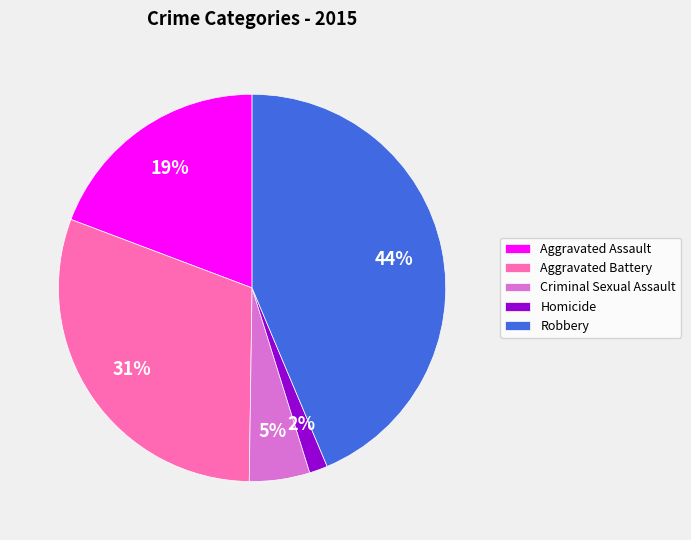

Rank the categories by value from lowest to highest.

Homicide, Criminal Sexual Assault, Aggravated Assault, Aggravated Battery, Robbery